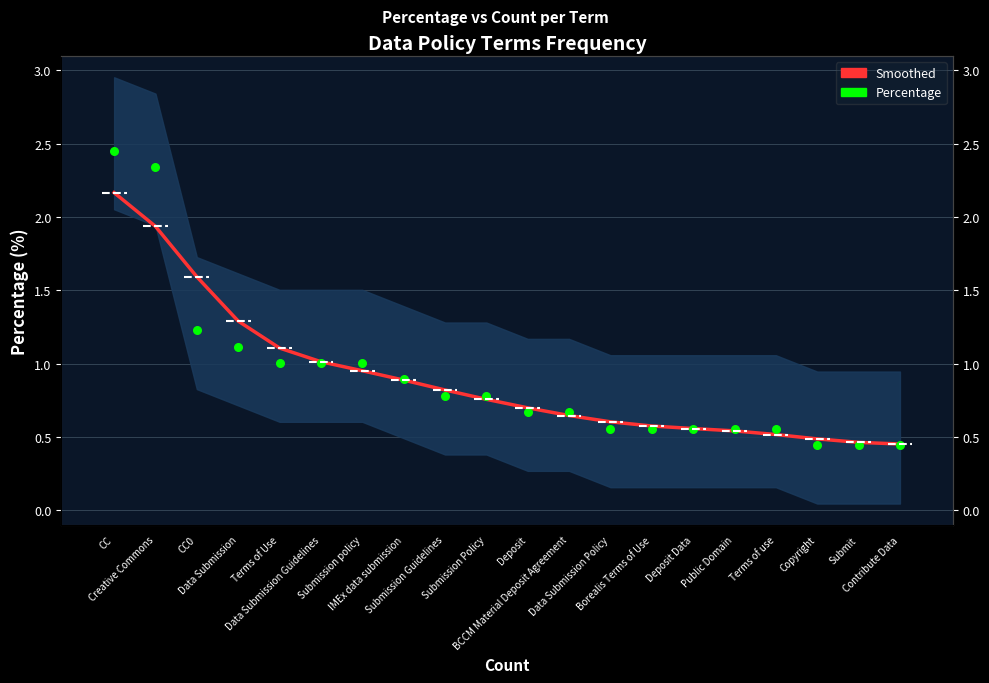

Which series reaches the maximum Y coordinate?

Percentage